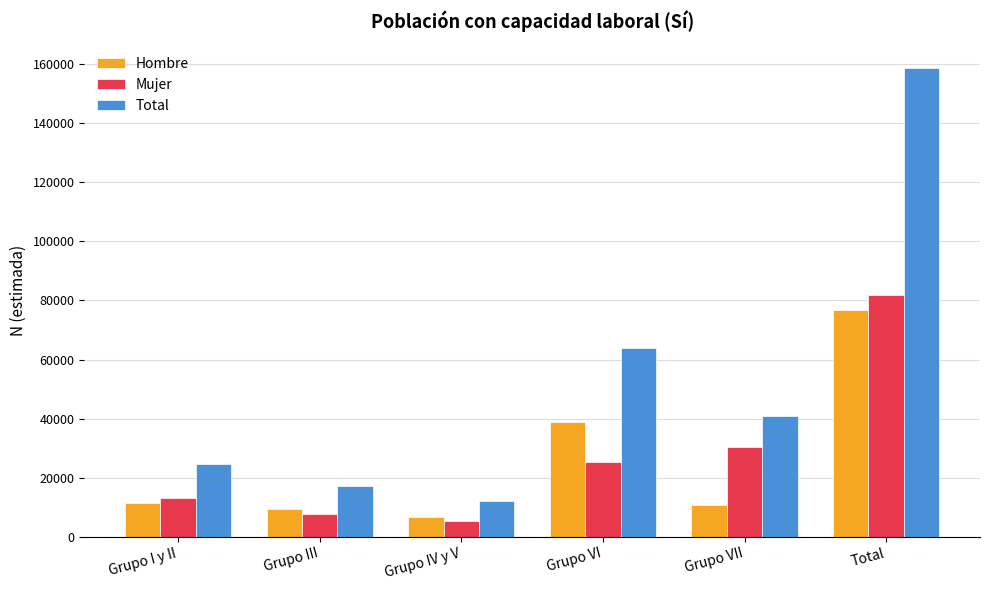

How many bars are there in total?

18